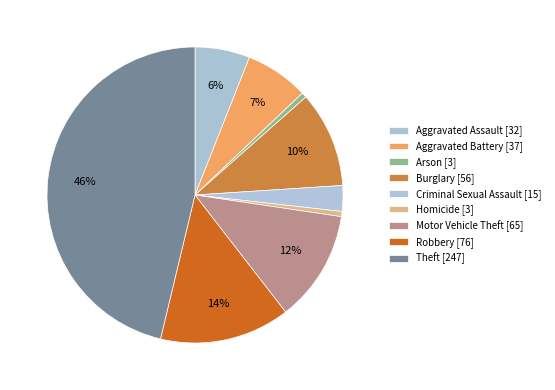

Count the number of slices in the pie.

9